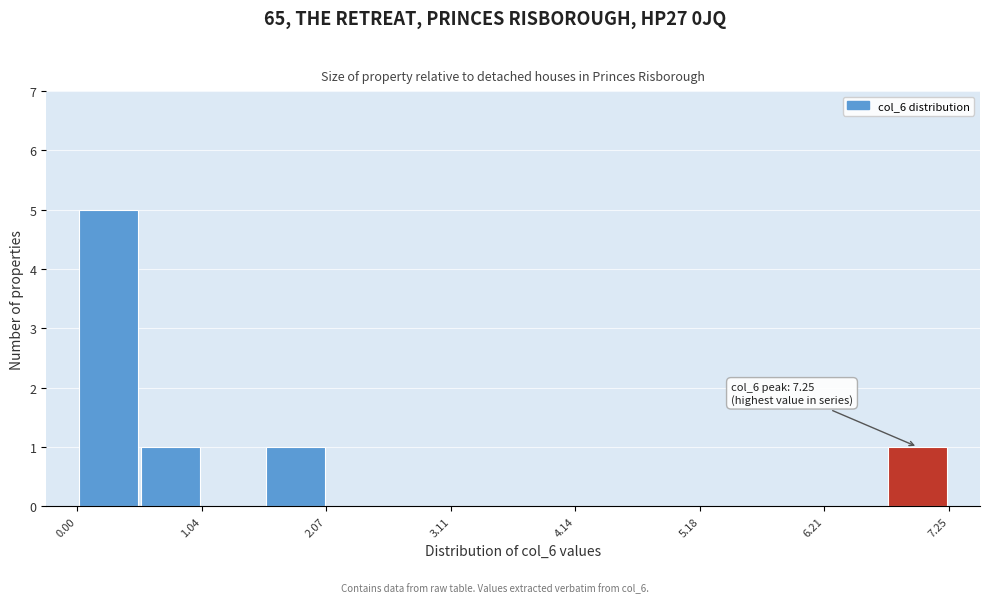

Around what value on the x-axis is the tallest bar? Give the approximate position of its centre, as read against the axis.

0.2